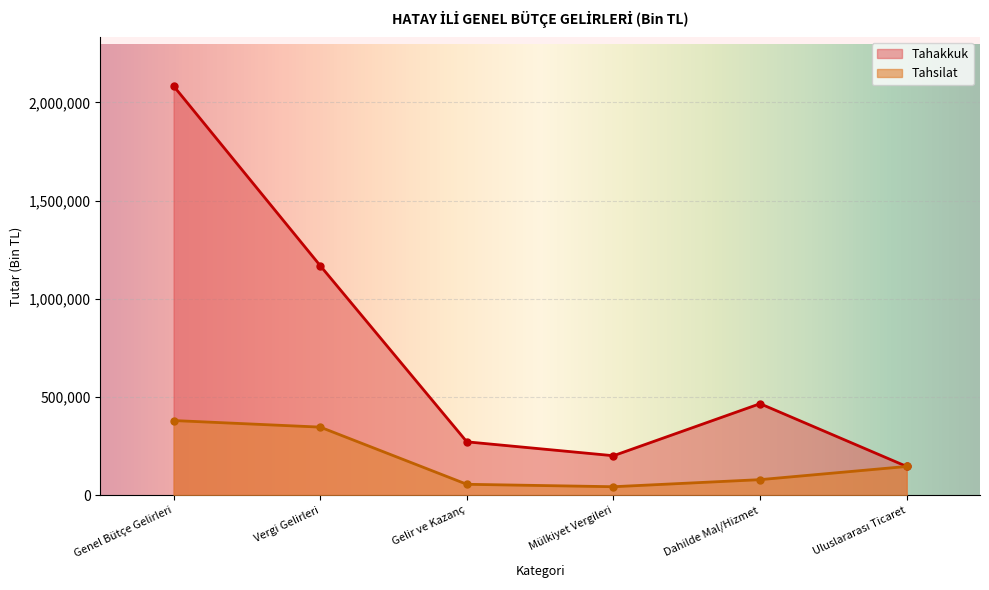

Which series has the largest total across all categories?

Tahakkuk